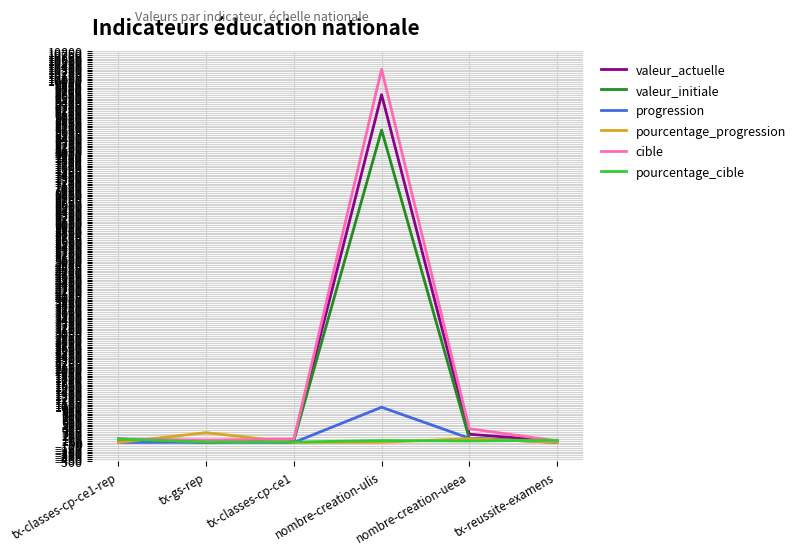

Does the chart display data point markers on the line(s)?

No